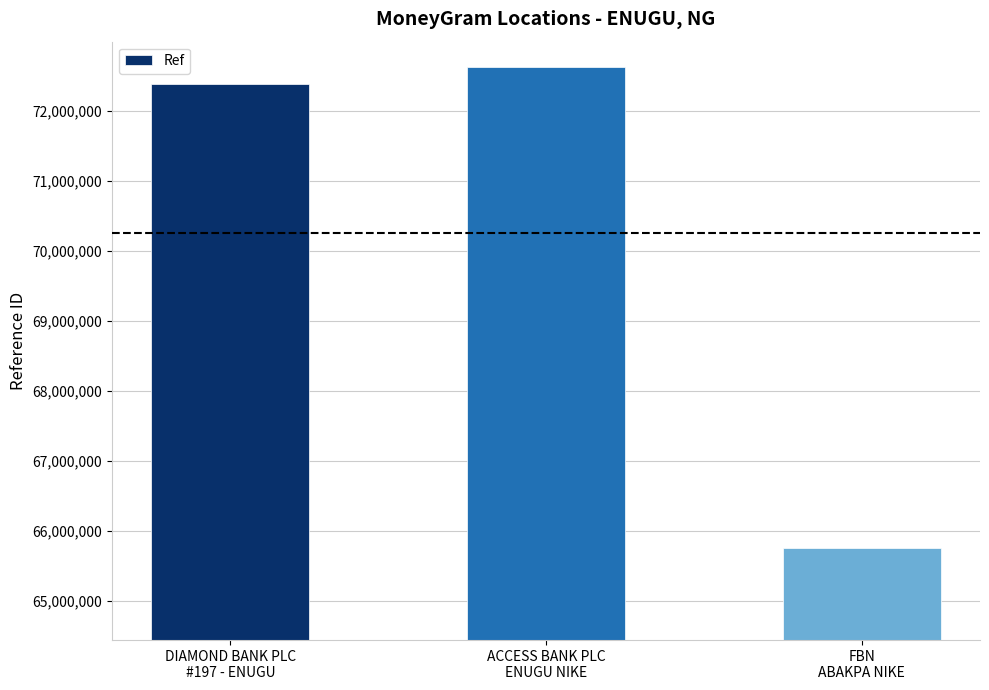

Which has a higher value, DIAMOND BANK PLC
#197 - ENUGU or ACCESS BANK PLC
ENUGU NIKE?

ACCESS BANK PLC
ENUGU NIKE